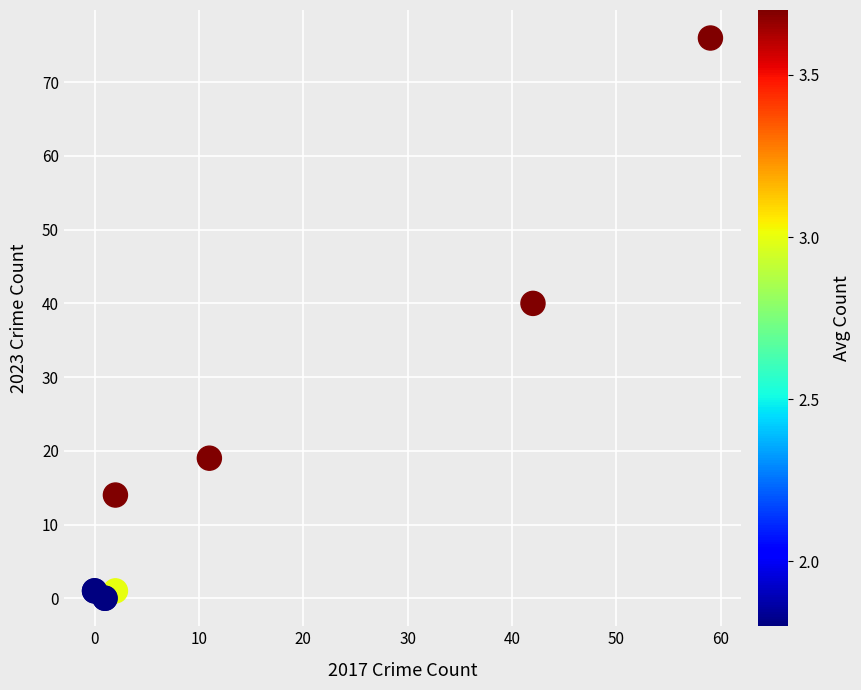

What Y value in the scatter plot is closest to 38?

40